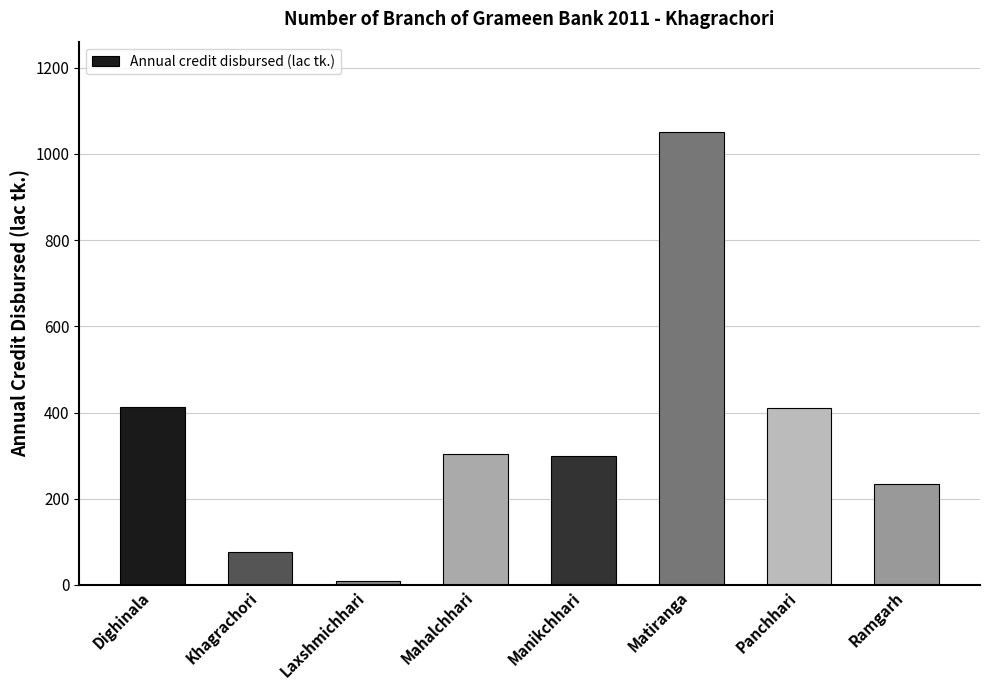

True or false: the data shows 411.1 at Panchhari.

True